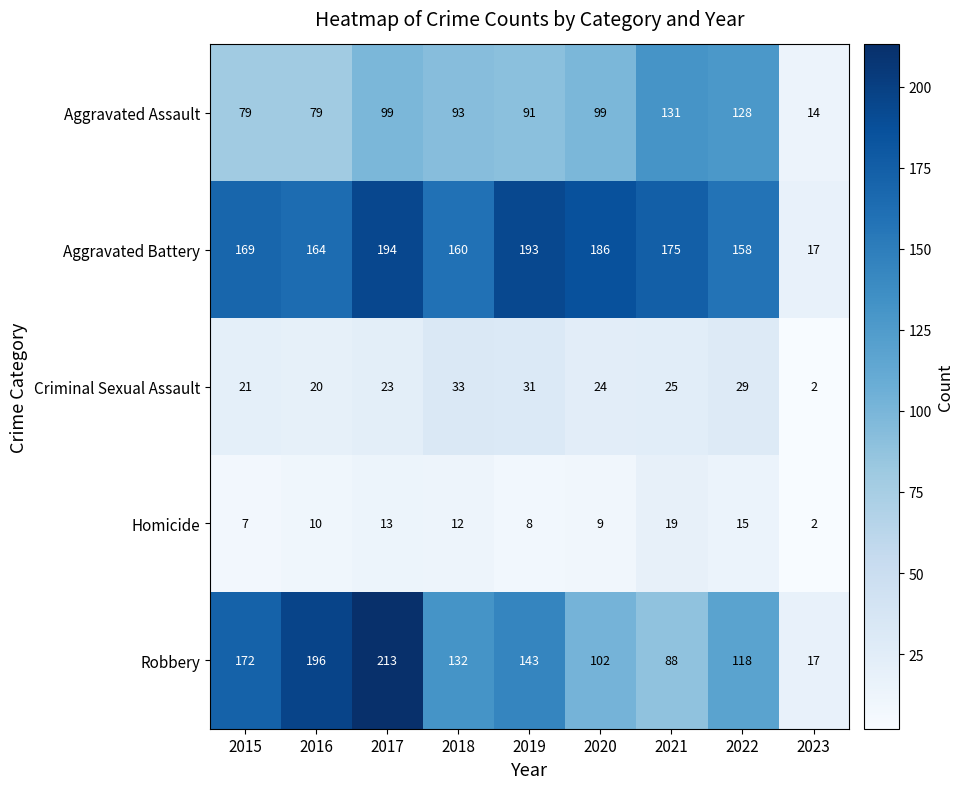

What is the maximum value shown in the chart?

213